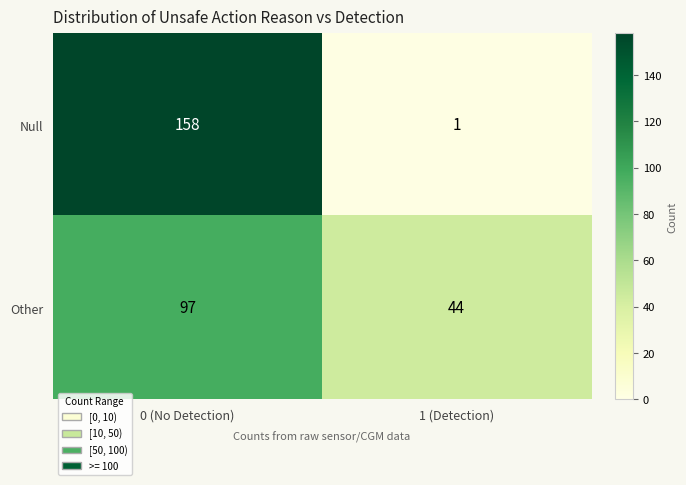

What is the difference between the highest and lowest values at 0 (No Detection)?

61